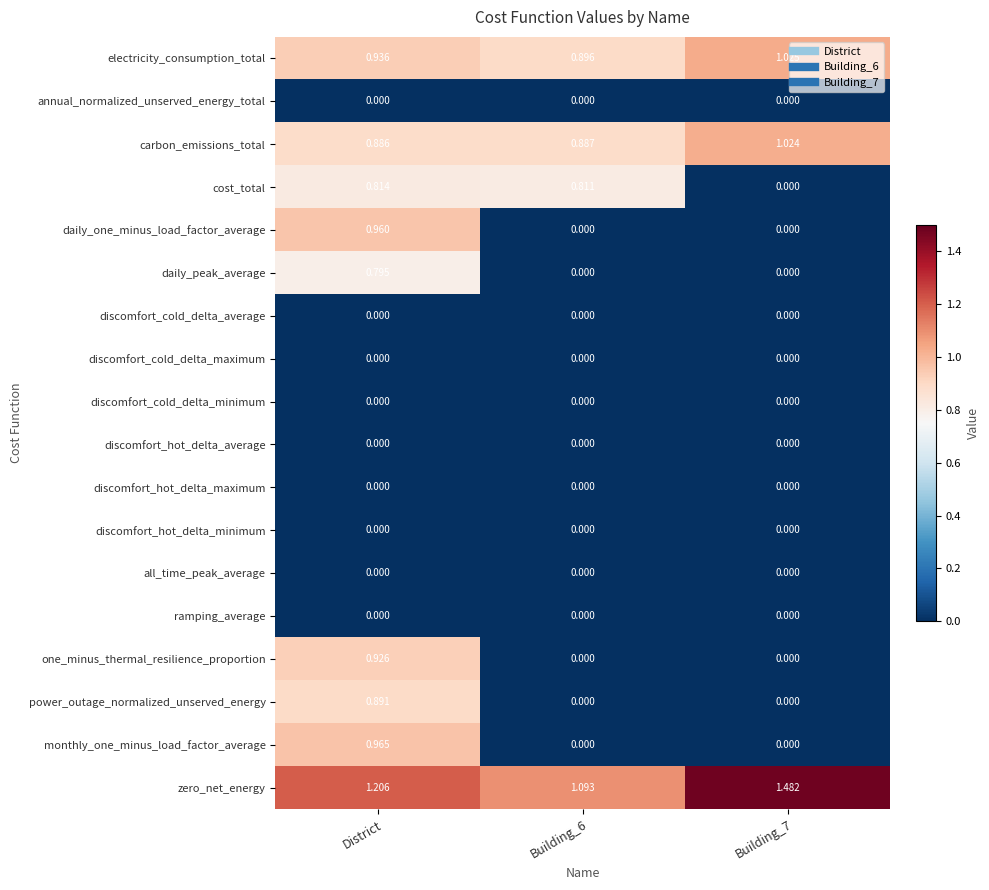

At which category is the sum across all series the highest?

District